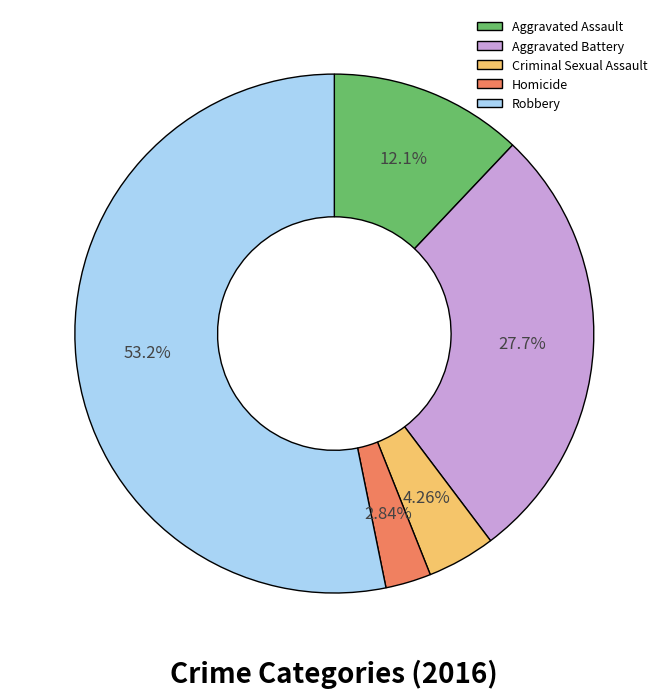

True or false: Robbery accounts for 65% of the total.

False